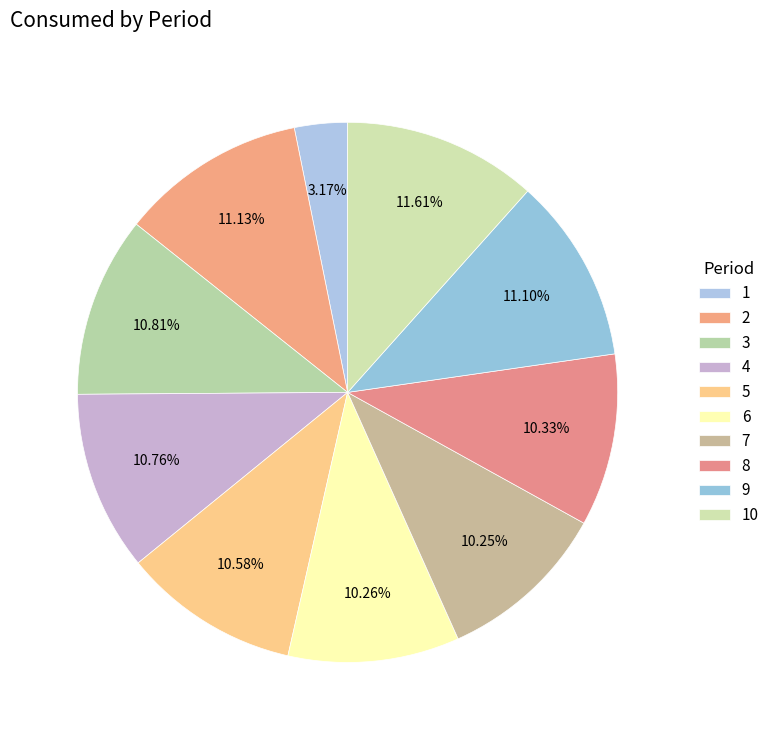

How many slices are in this pie chart?

10